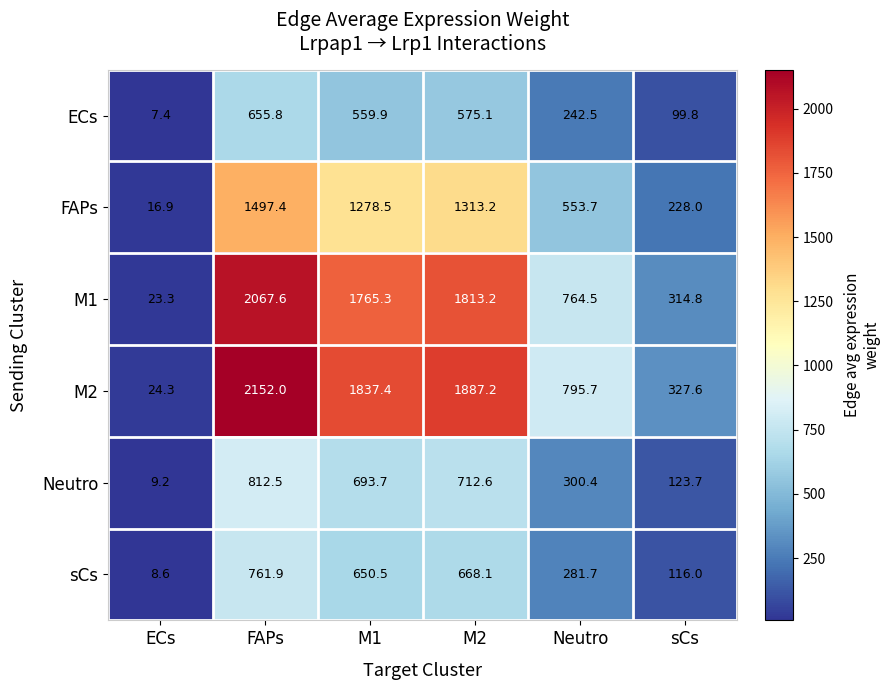

The M1 series shows 900.6 at M2. True or false?

False